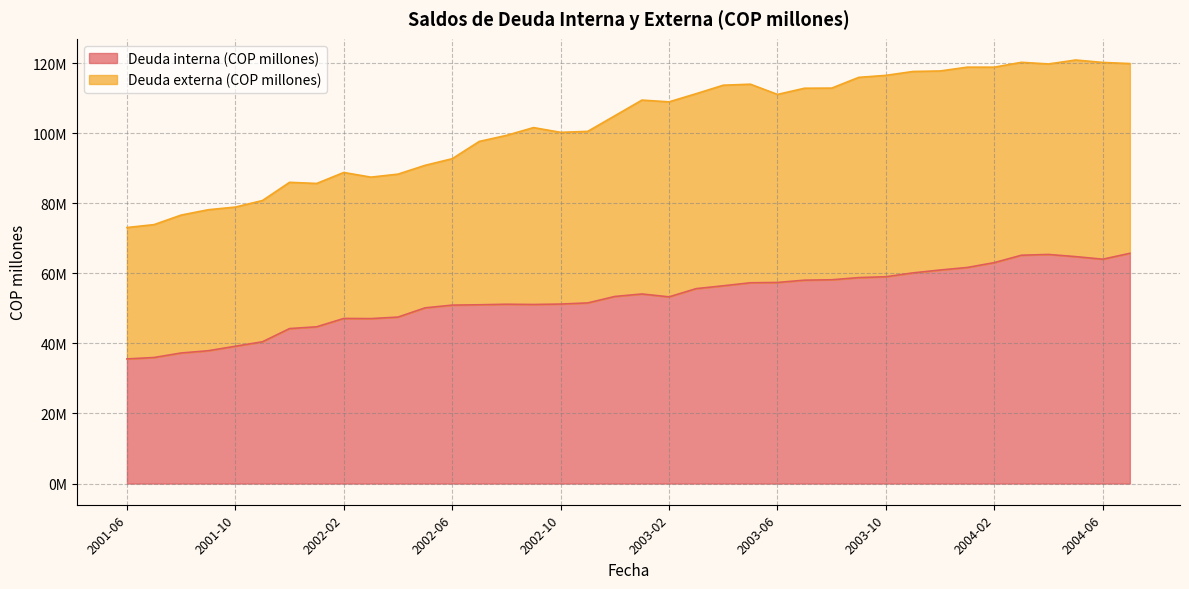

At which label is the value closest to 50643908?

2002-06